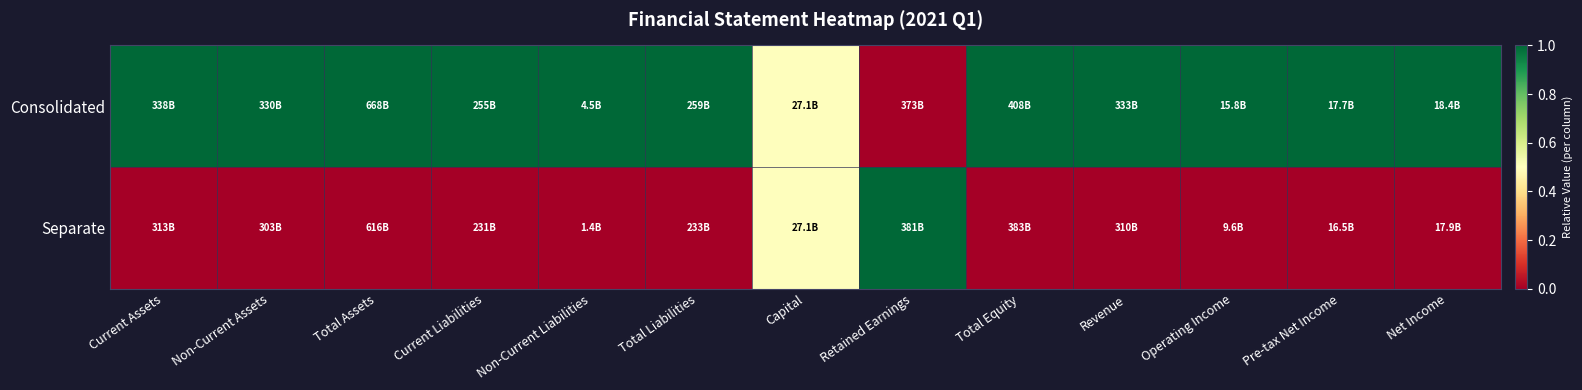

List the series in order of their overall mean, lowest first.

Separate, Consolidated